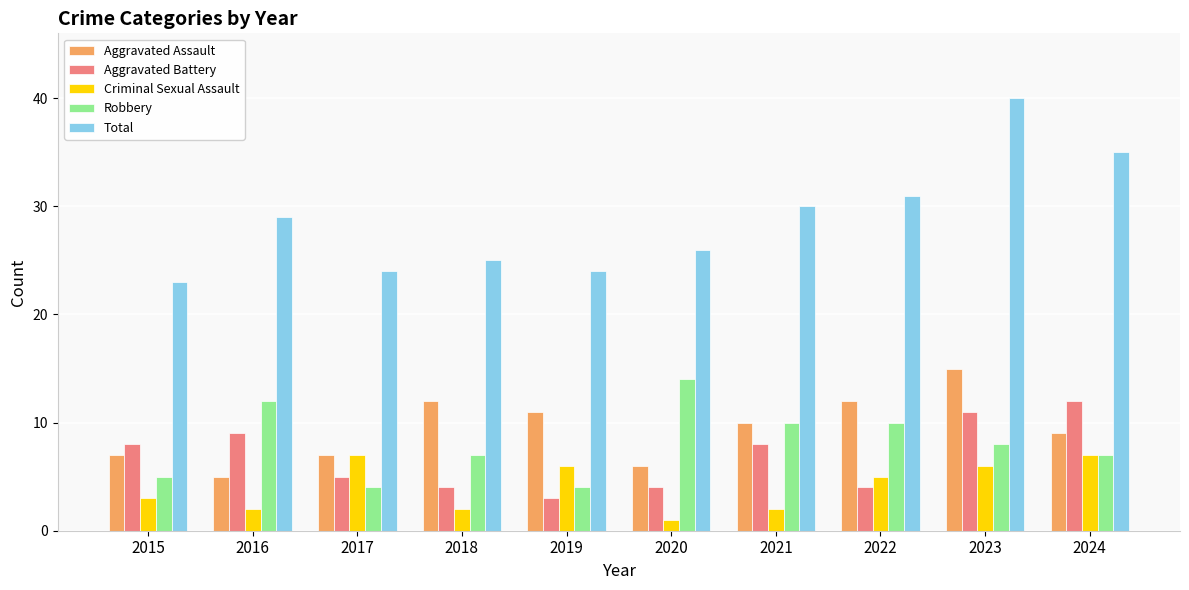

List the series in order of their peak value, highest first.

Total, Aggravated Assault, Robbery, Aggravated Battery, Criminal Sexual Assault